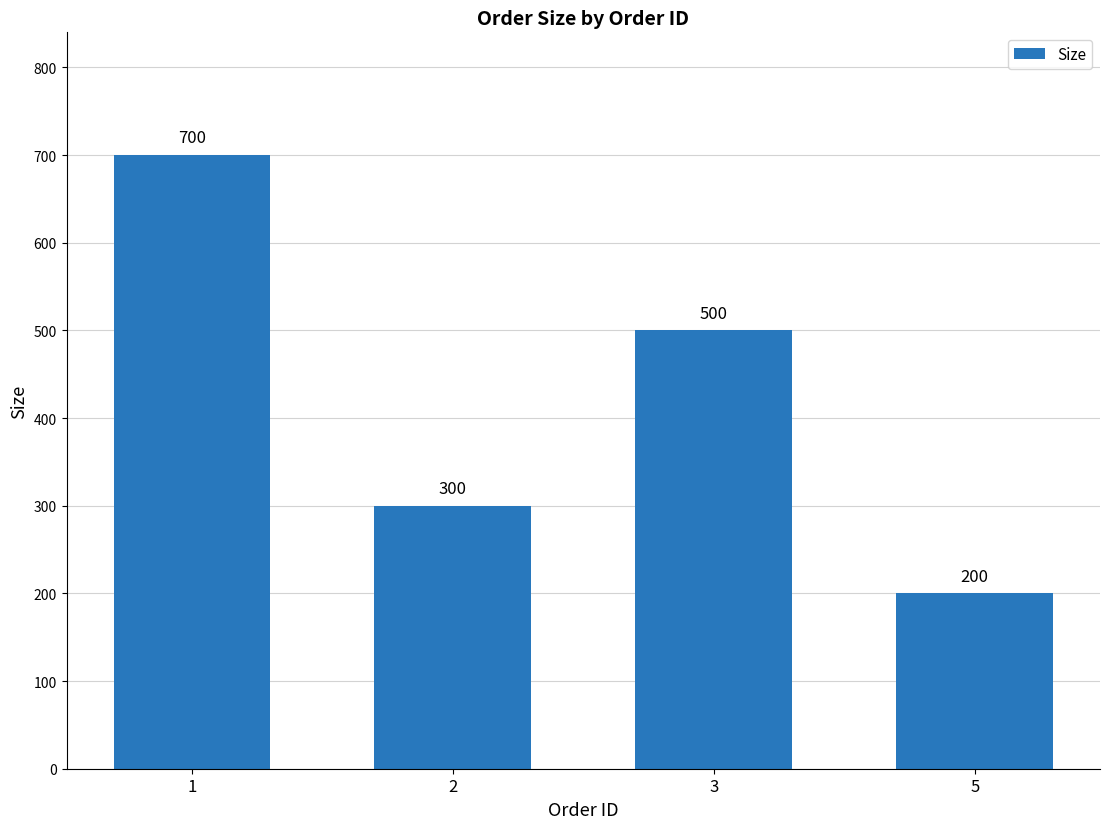

Rank the categories by value from lowest to highest.

5, 2, 3, 1